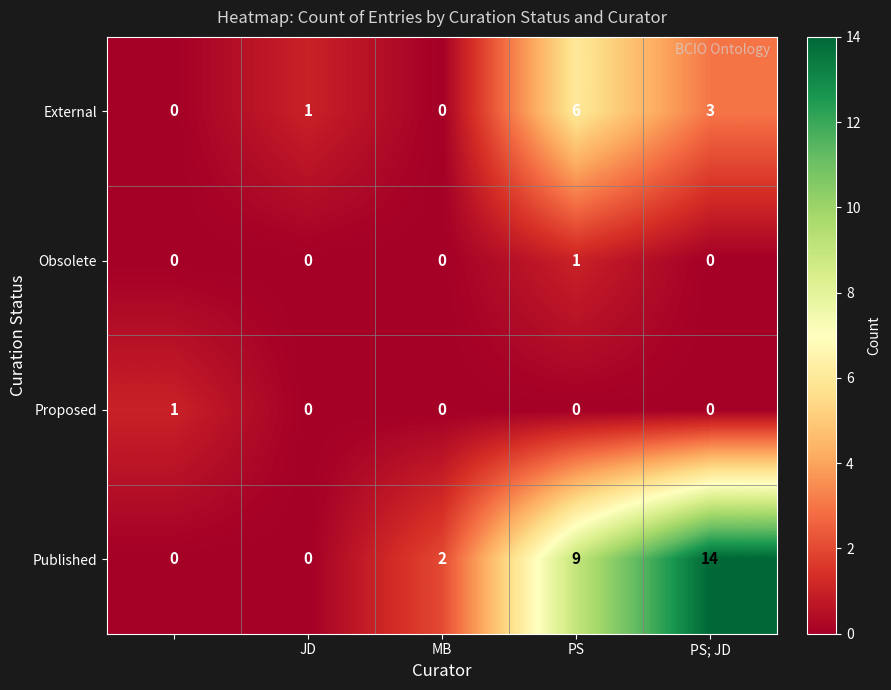

What is the difference between the second highest and second lowest values in the External series?

3